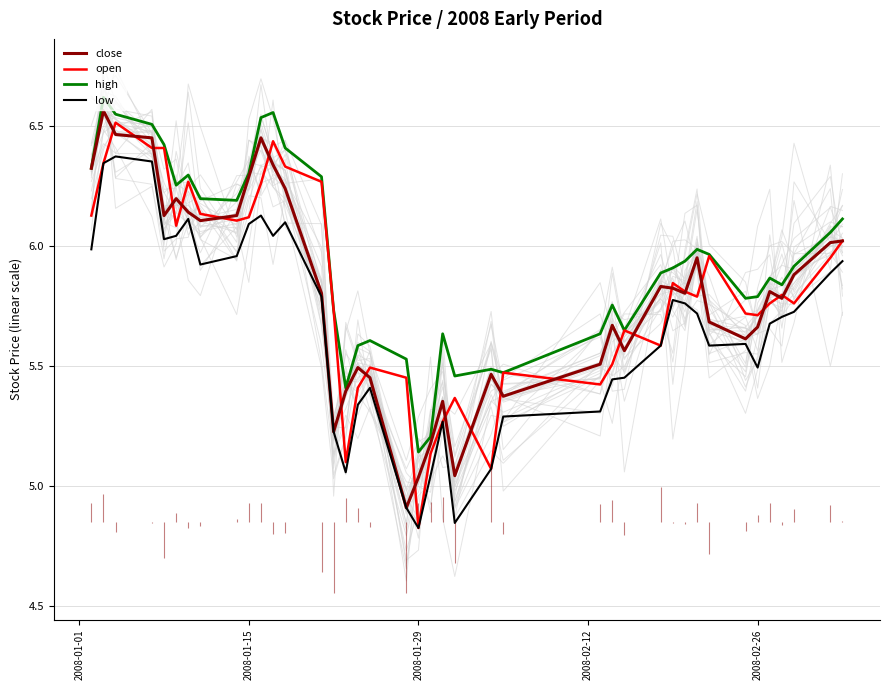

At how many categories does at least one series exceed 6?

16